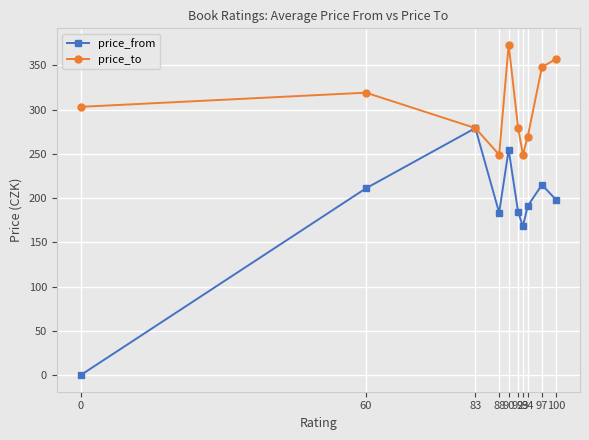

How many categories are shown in the chart?

10